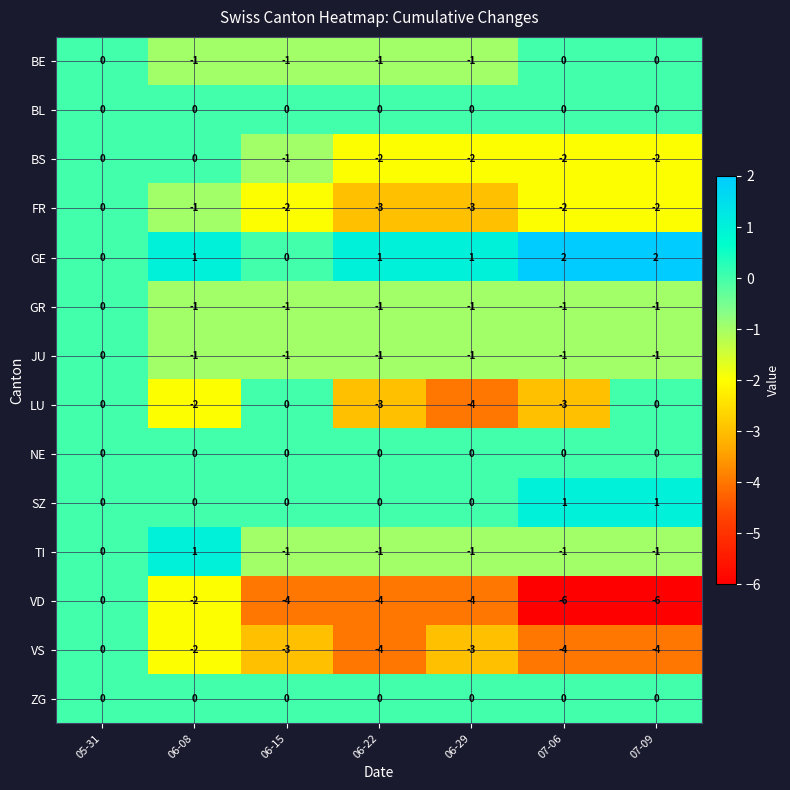

What is the smallest value displayed?

-6